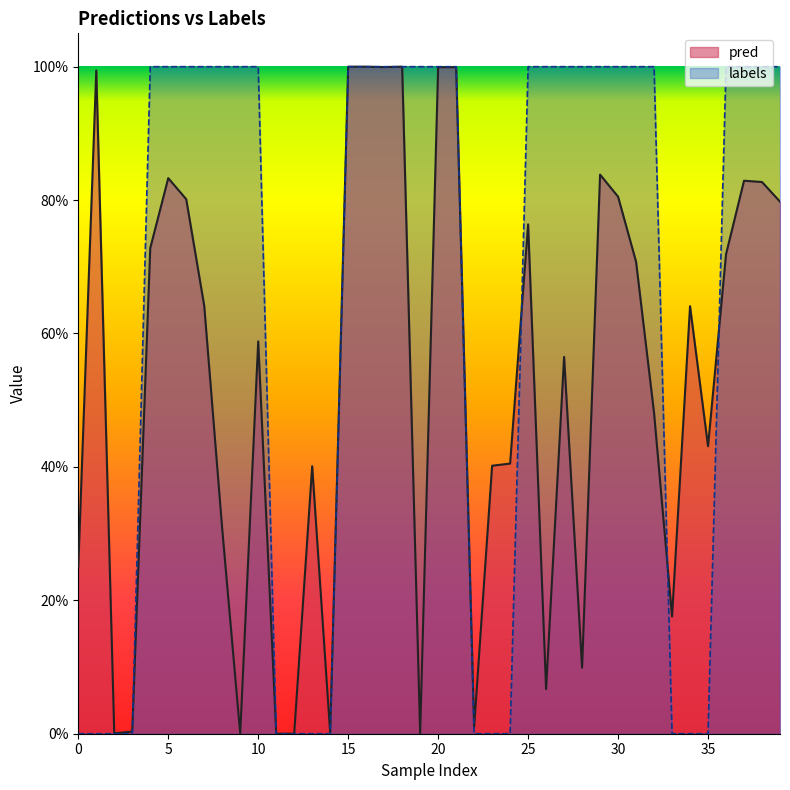

How many intersections are there between pred and labels?

7